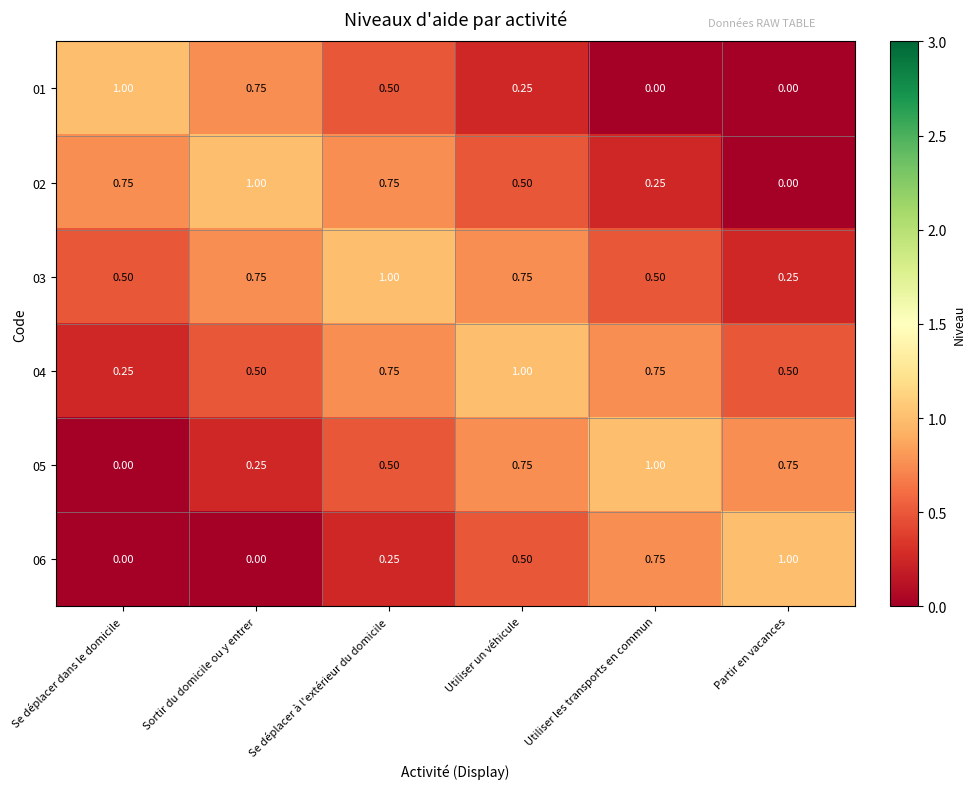

Is the value of 05 at Se déplacer à l'extérieur du domicile greater than the value of 03 at Utiliser un véhicule?

No